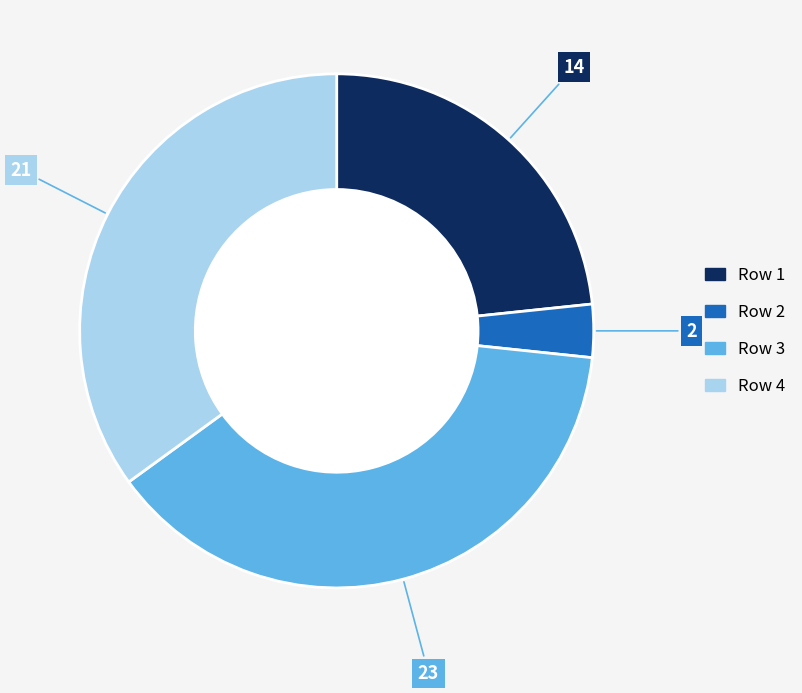

Between Row 1 and Row 3, which is larger?

Row 3